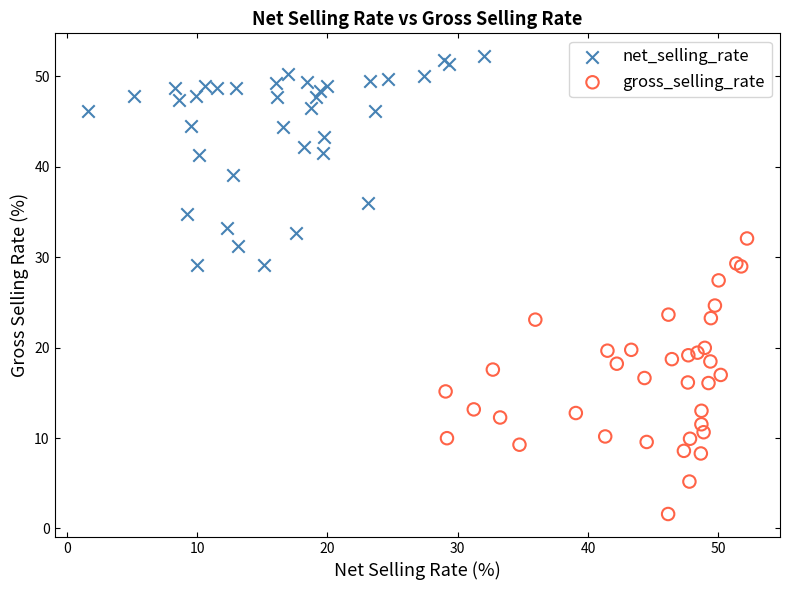

Which series reaches the minimum Y coordinate?

gross_selling_rate